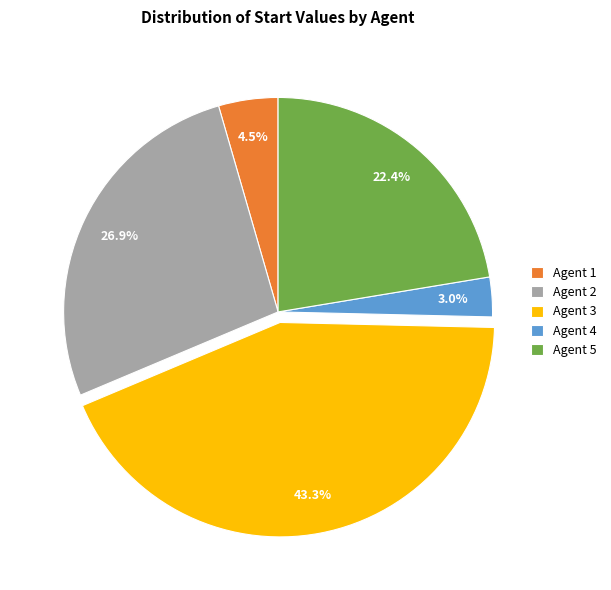

How many slices are in this pie chart?

5